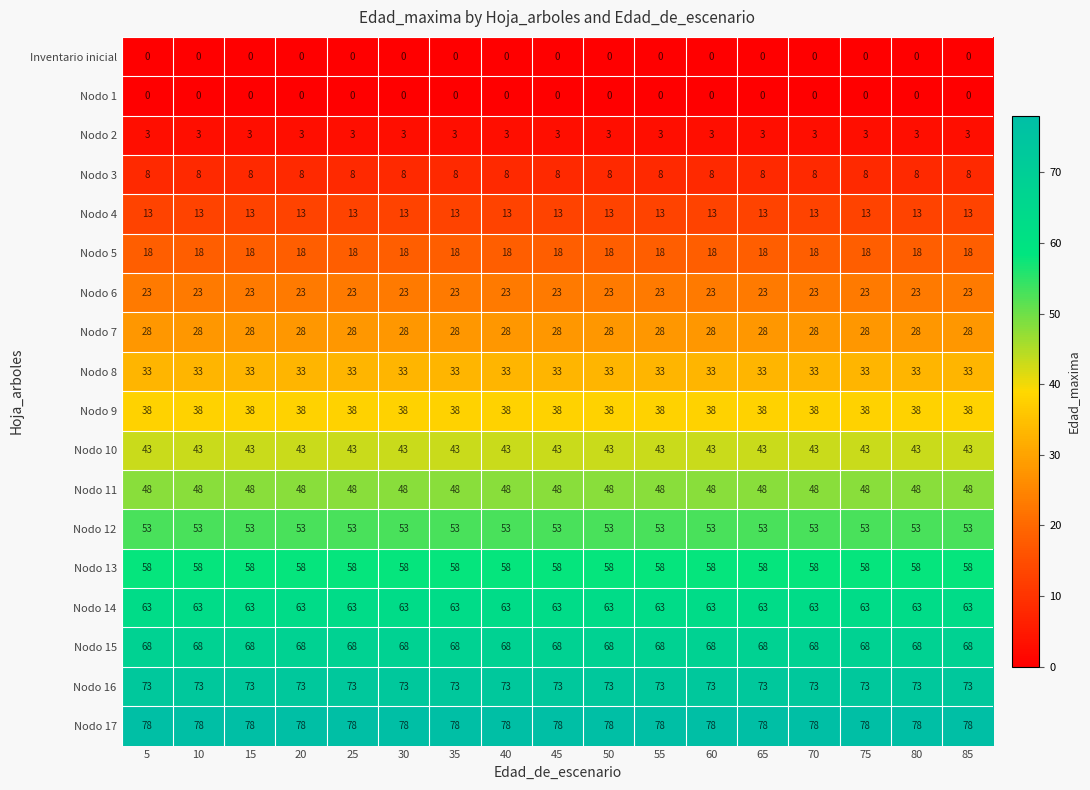

What is the average value of the Nodo 4 series?

13